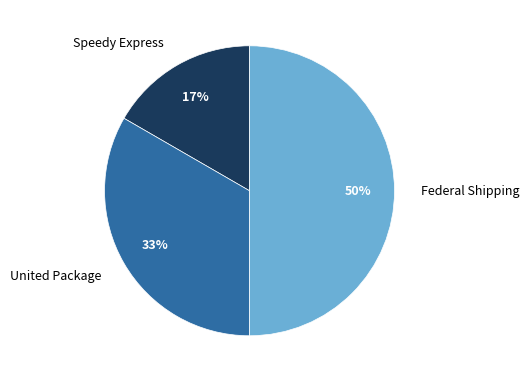

True or false: Speedy Express accounts for 17% of the total.

True